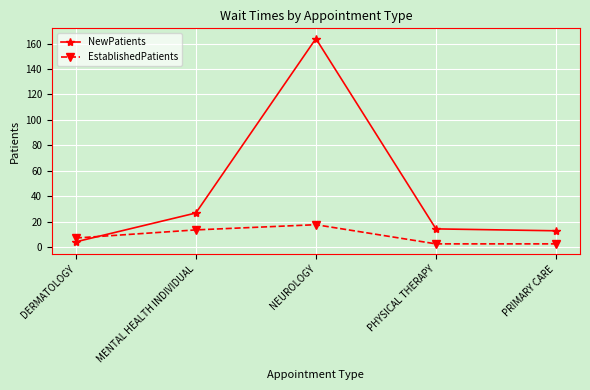

What is the sum of all NewPatients values?

221.6